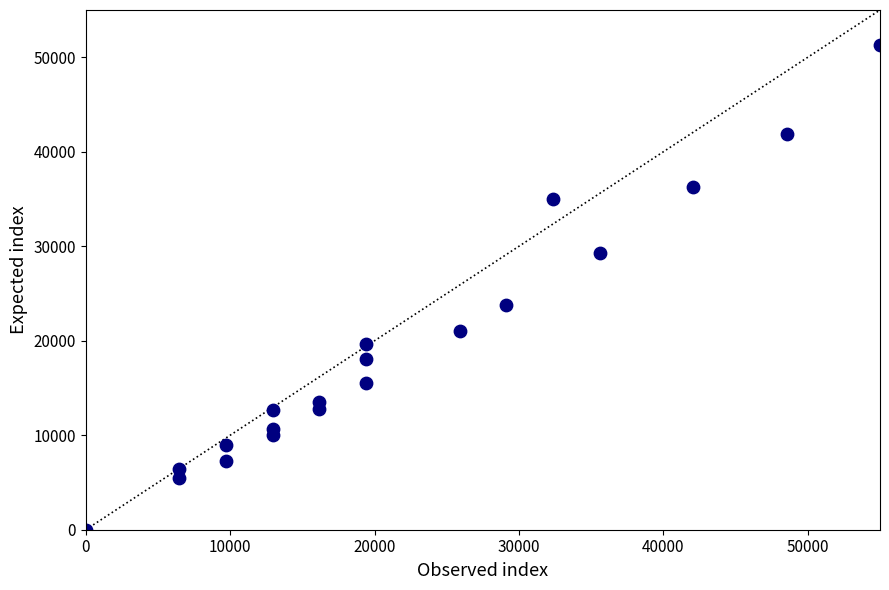

What is the range of Y values (max minus min)?

51321.4